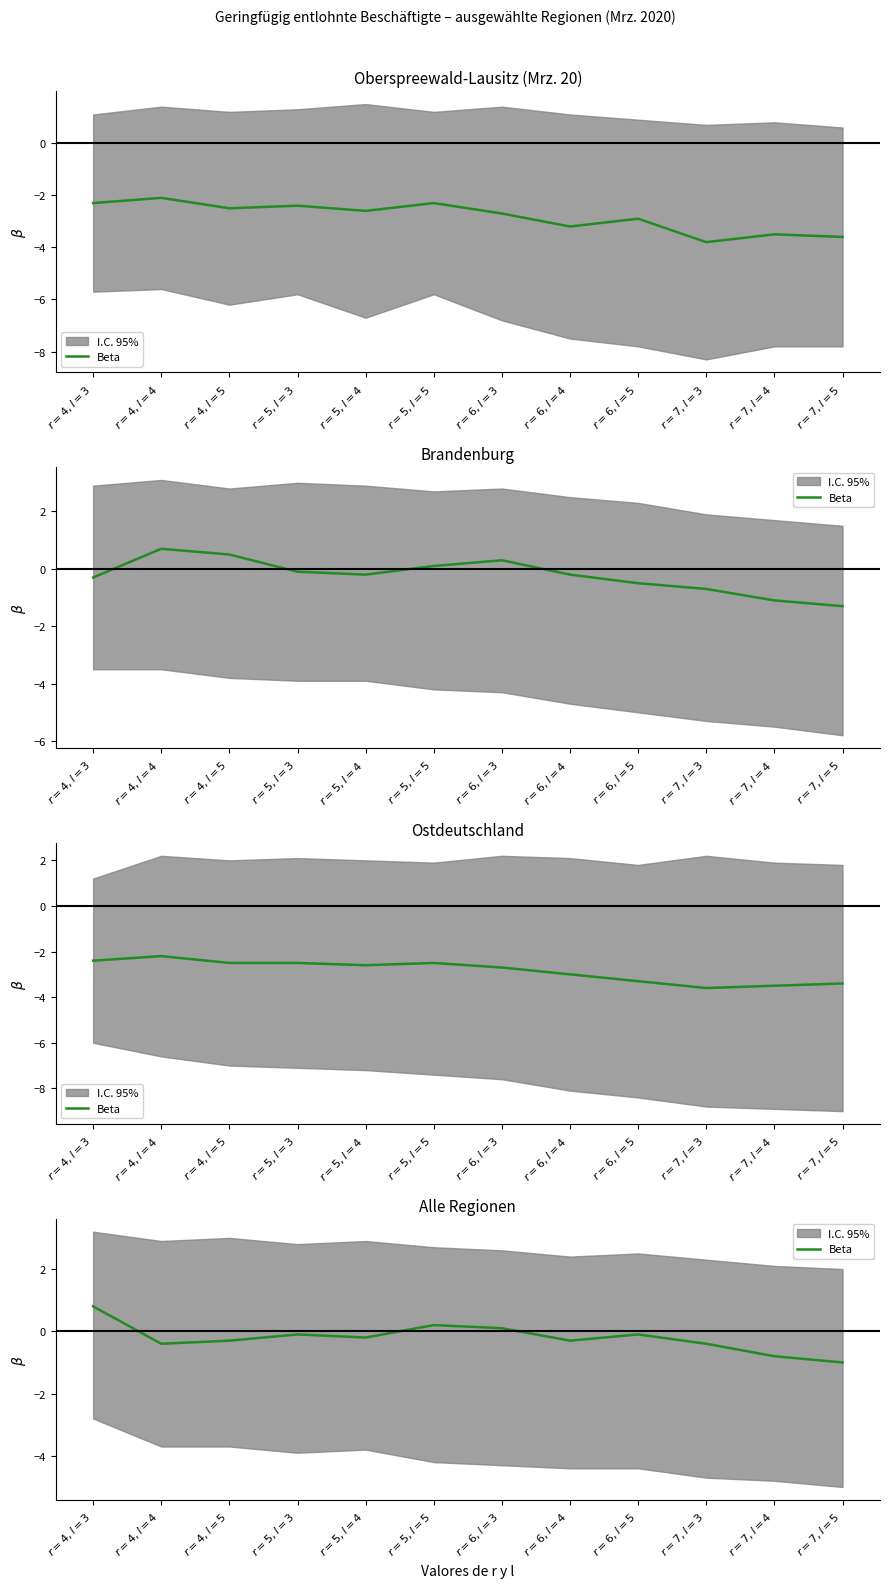

Between $r=4, l=3$ and $r=4, l=4$, which is larger?

$r=4, l=3$